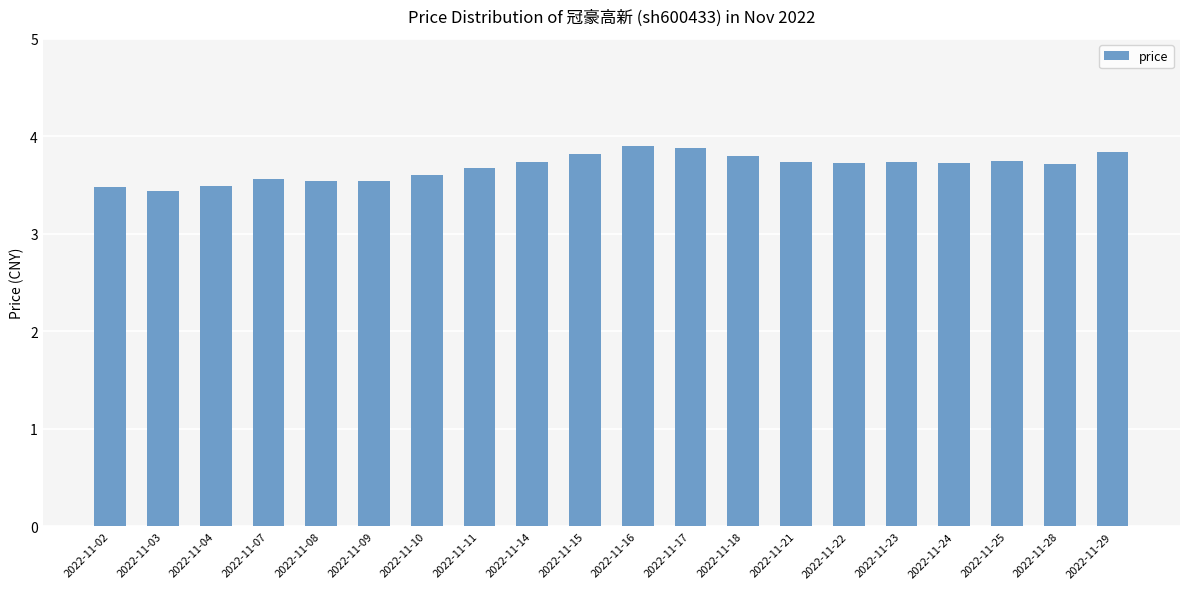

What is the difference between the maximum and minimum values?

0.5